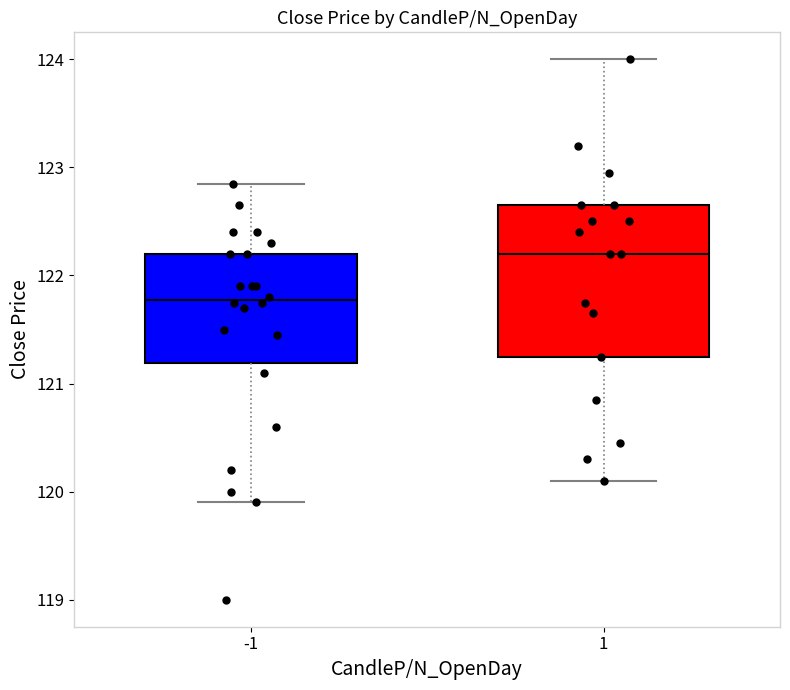

Comparing the boxes themselves (not the whiskers), which one is the tallest?

1